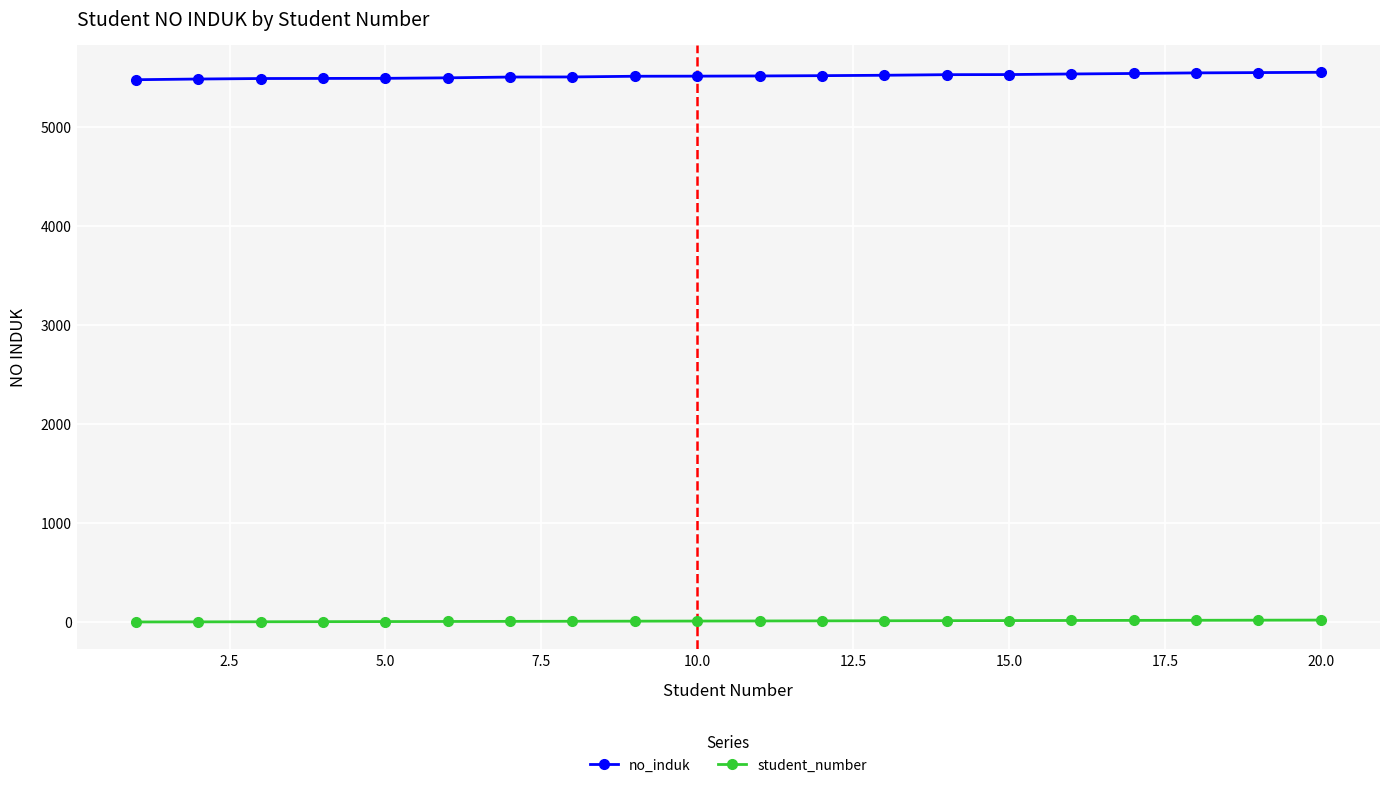

True or false: no_induk and student_number intersect in this chart.

False